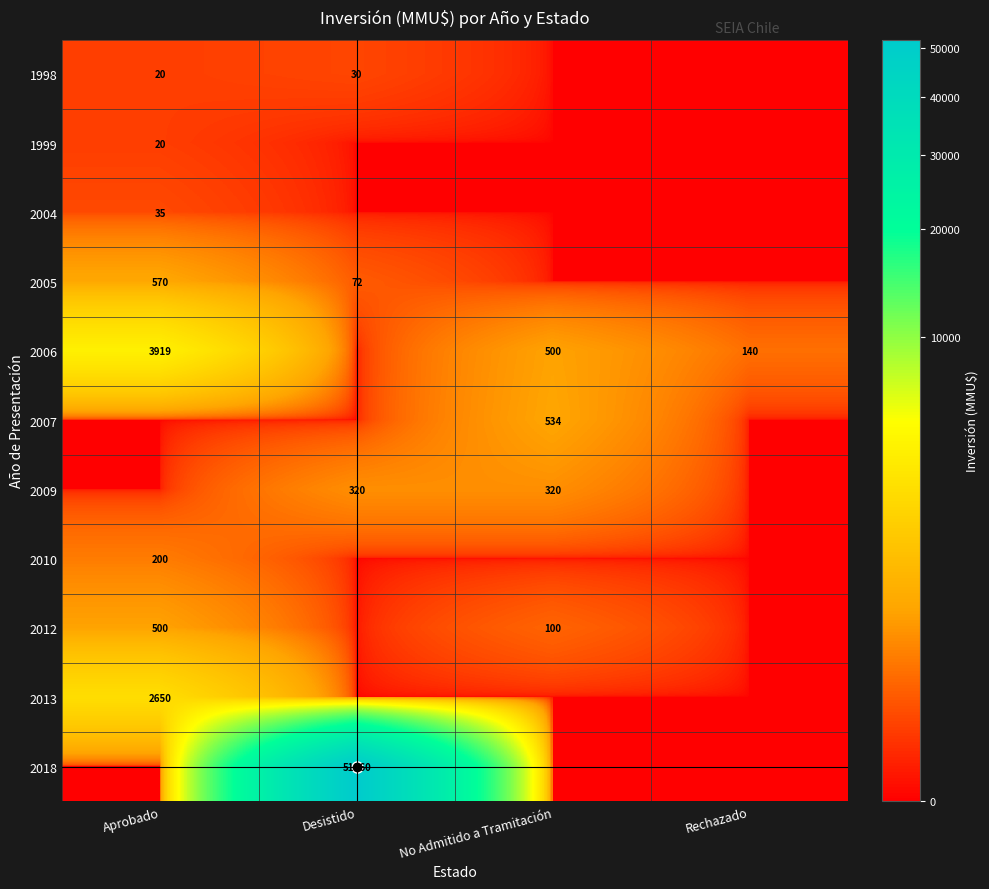

What is the highest value of the 2006 series?

3919